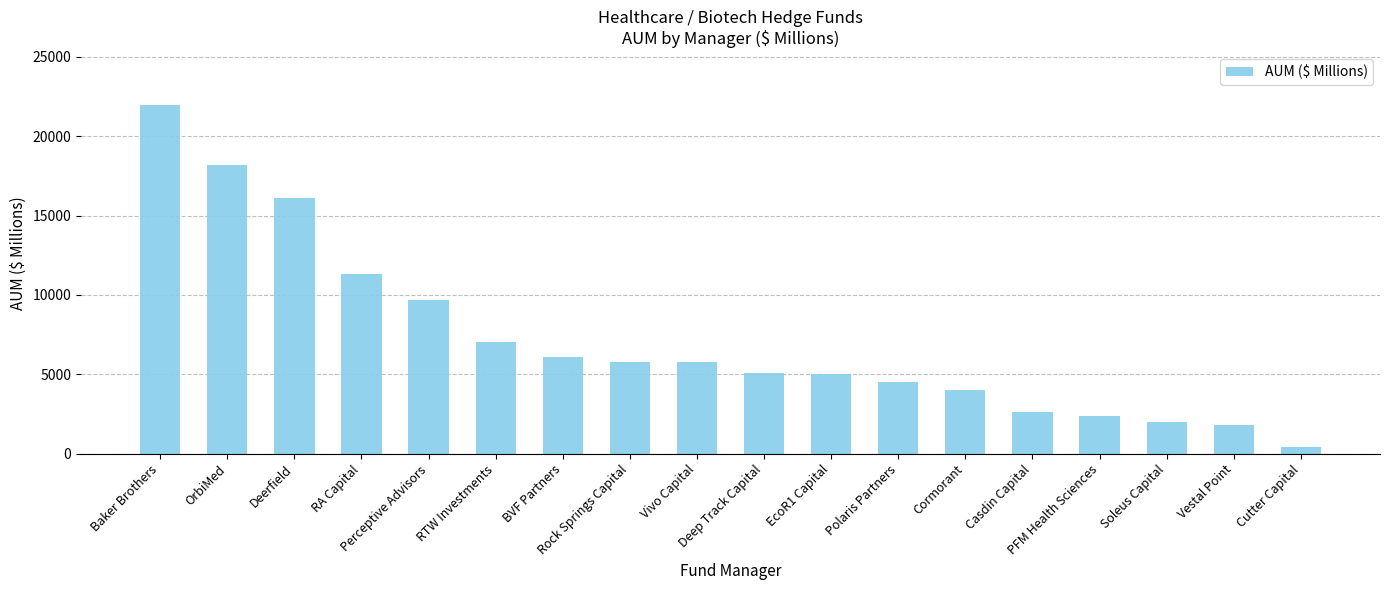

Which has a higher value, Deerfield or EcoR1 Capital?

Deerfield